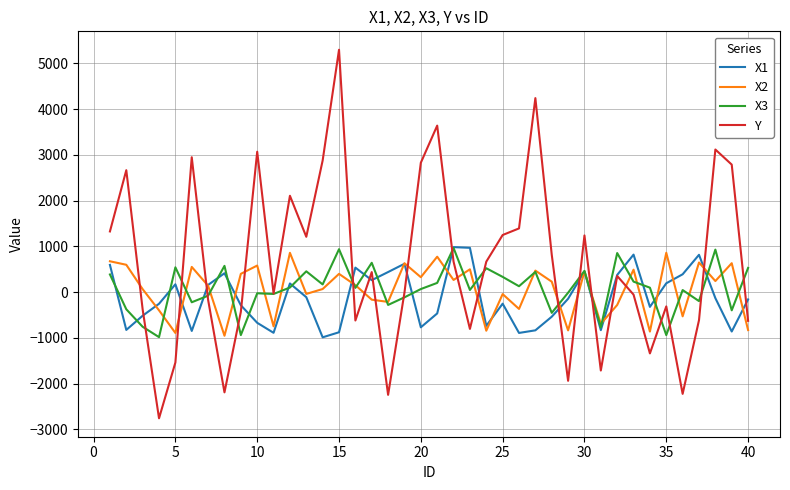

Which series has the widest spread of values?

Y